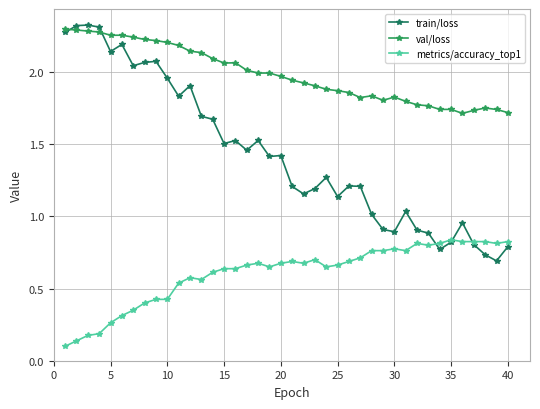

List the series in order of their peak value, lowest first.

metrics/accuracy_top1, val/loss, train/loss